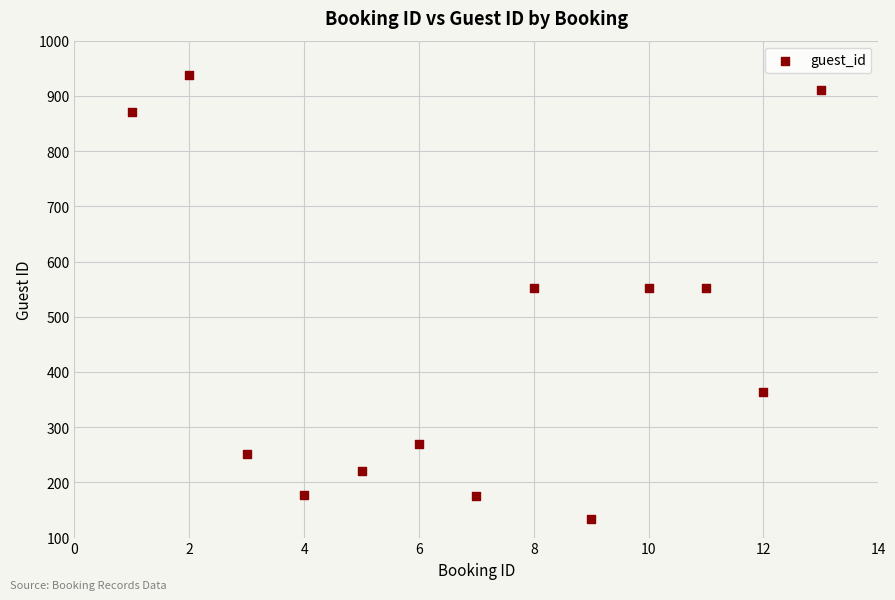

What is the range of X values (max minus min)?

12